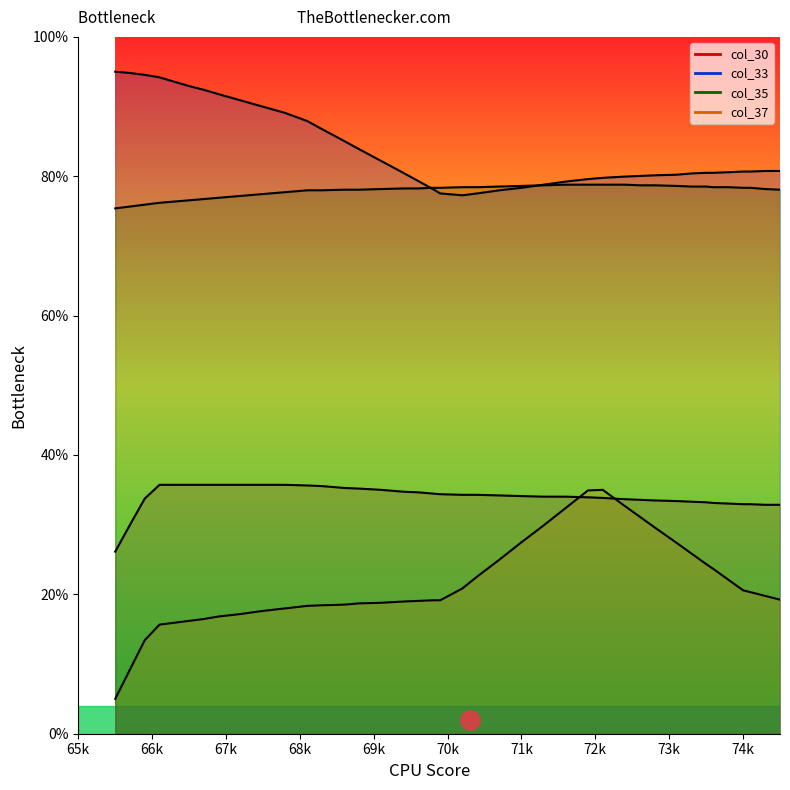

Which series has the largest total across all categories?

col_33